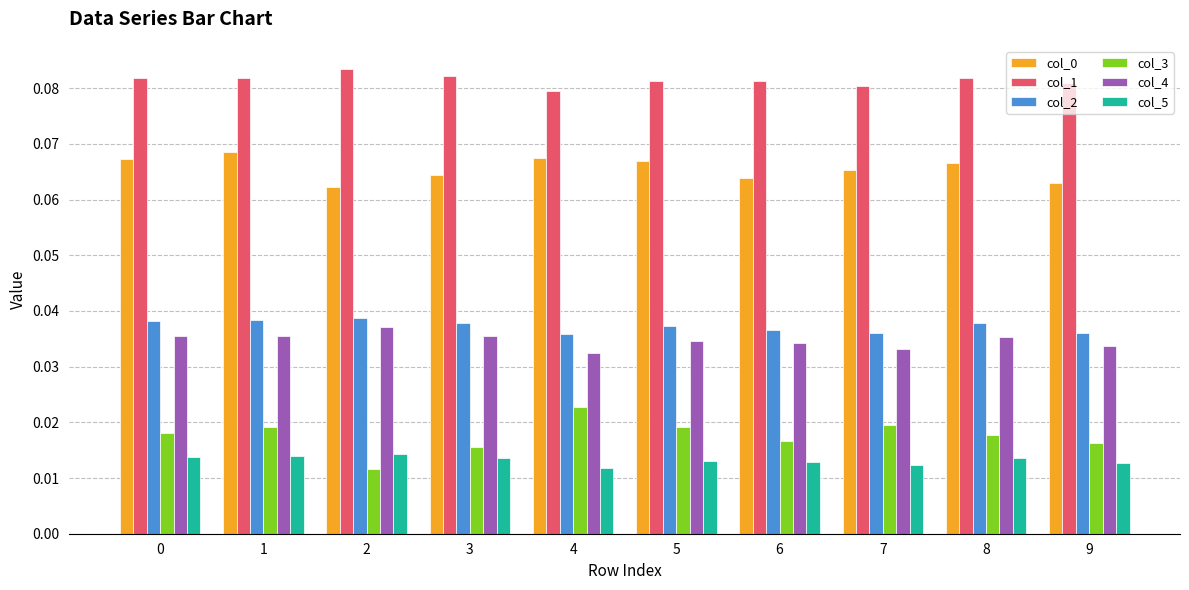

True or false: col_0 has a value of 0.0 at 7.

False